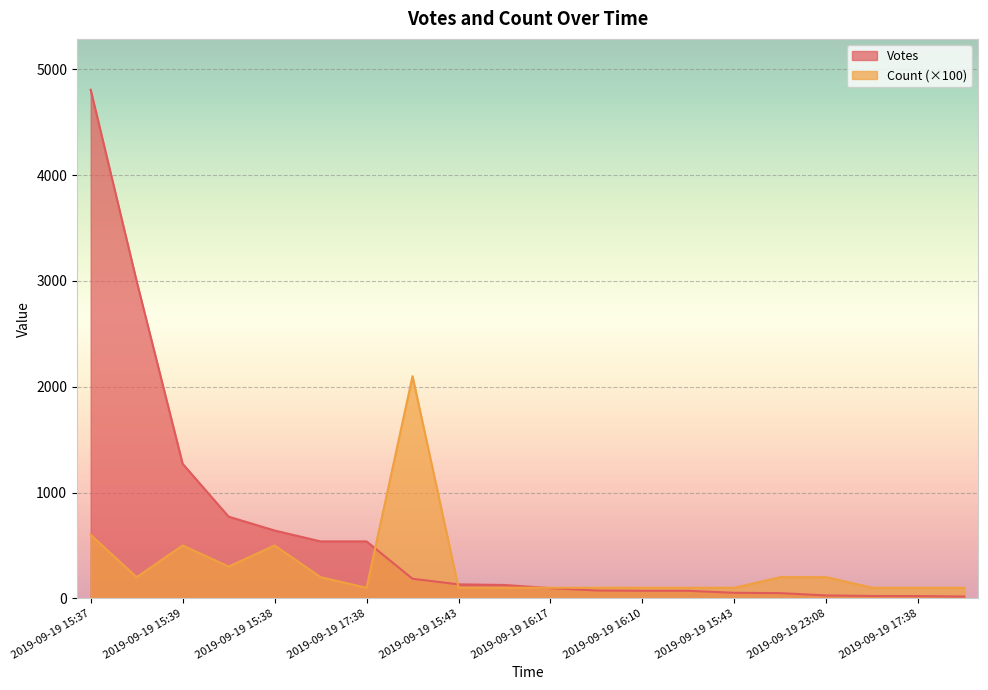

Which series has the largest total across all categories?

Votes